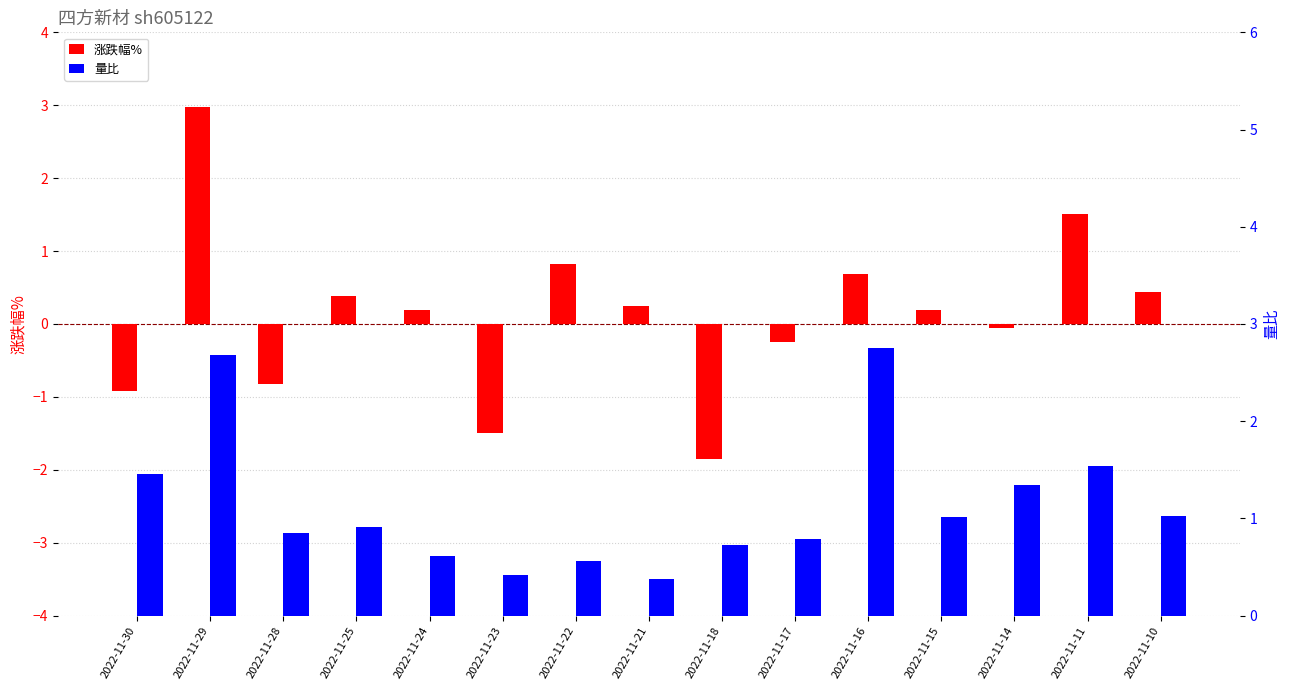

What is the difference between the maximum and minimum values in the 涨跌幅% series?

4.8